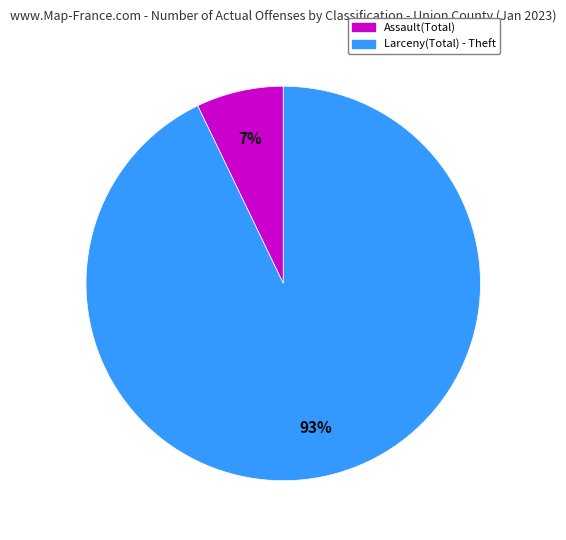

To the nearest percent, what is the average slice percentage?

50%